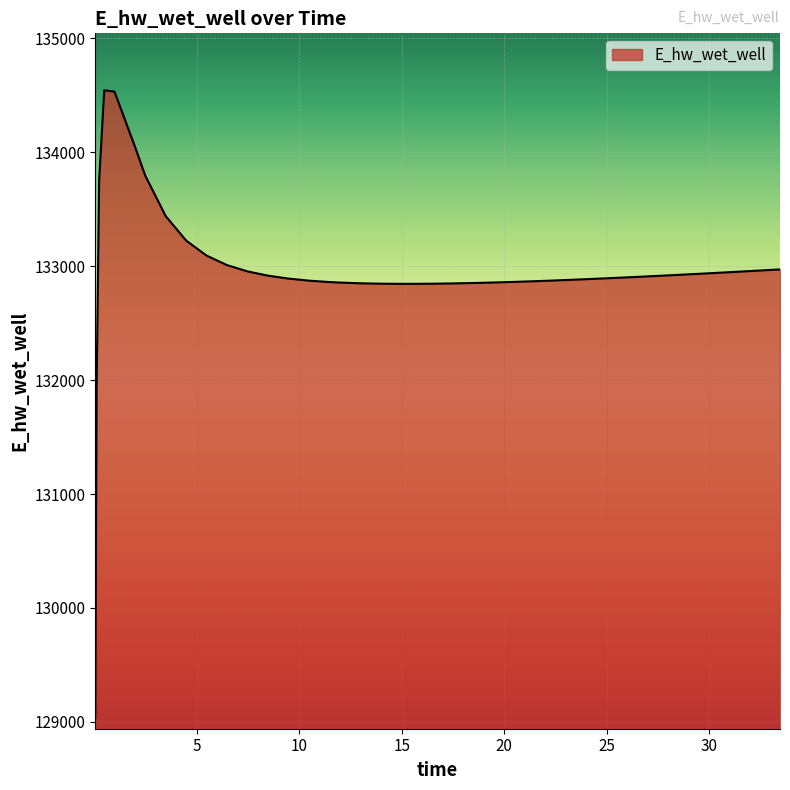

What is the smallest value displayed?

129039.5